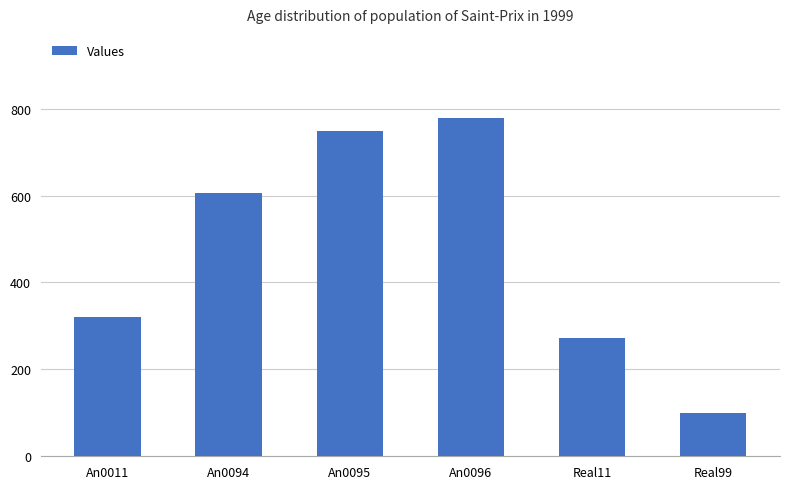

What is the difference between the maximum and minimum values?

677.8